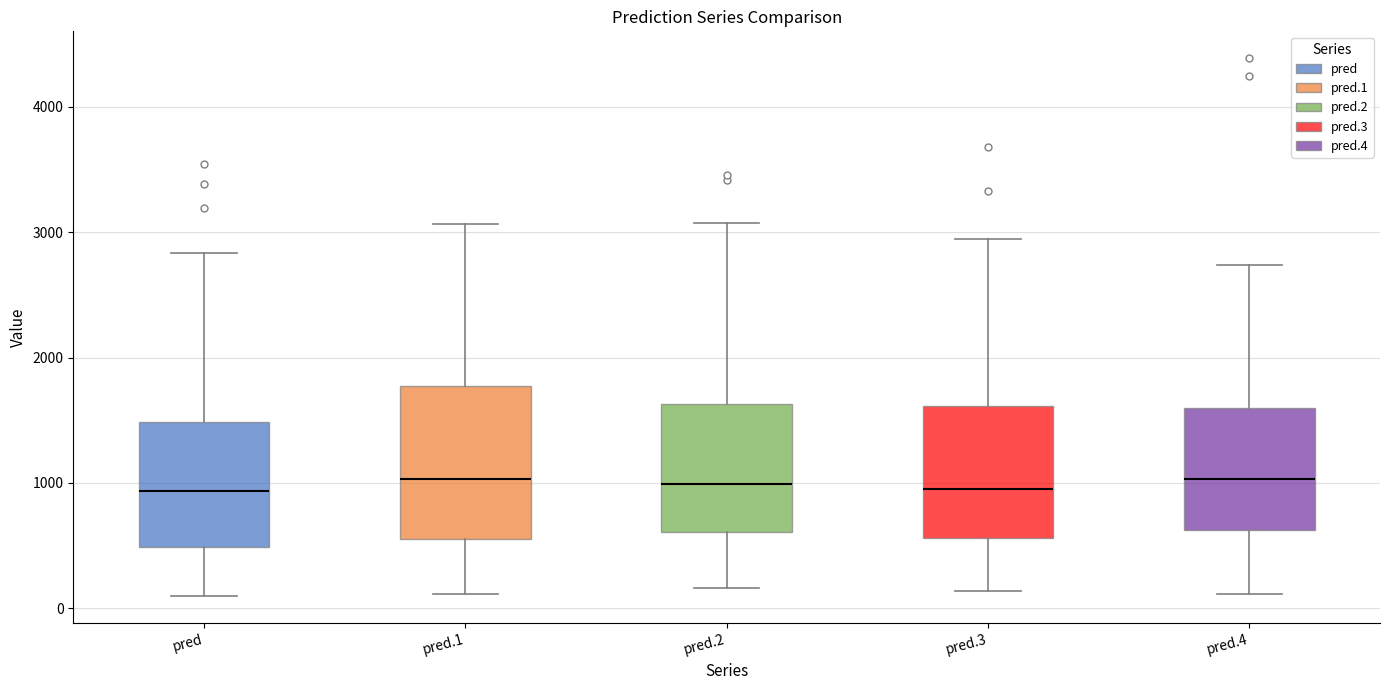

Where does the lower whisker of the box for pred.2 end on the y-axis? The values are not printed on the chart, so give them approximately, as read against the axis.

200